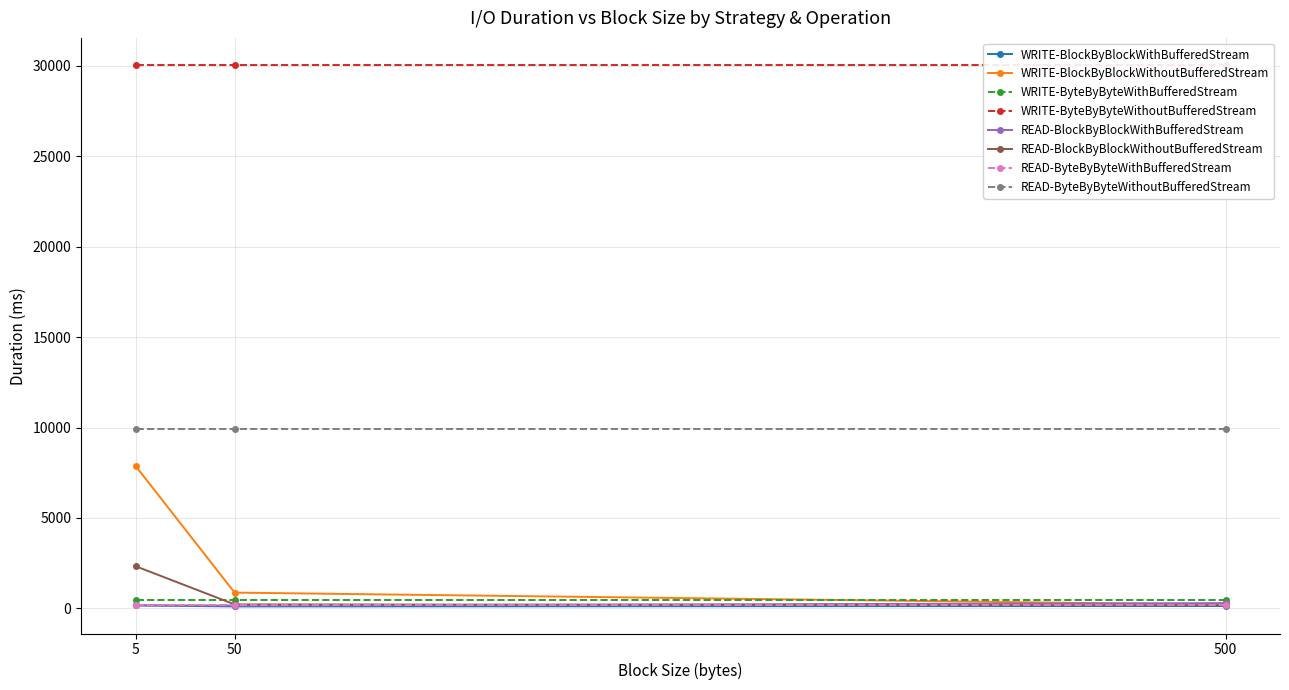

Which series changed the most between 500 and 5?

WRITE-BlockByBlockWithoutBufferedStream